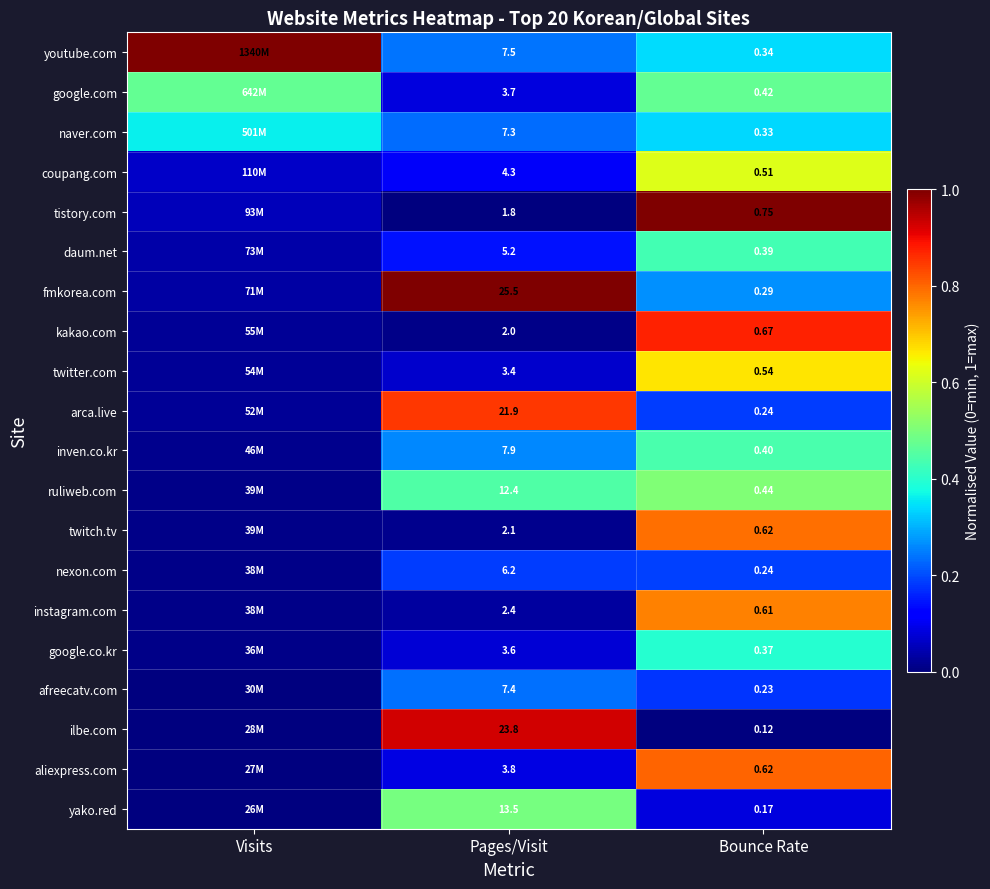

The value of youtube.com at Pages/Visit is 0.3. True or false?

False